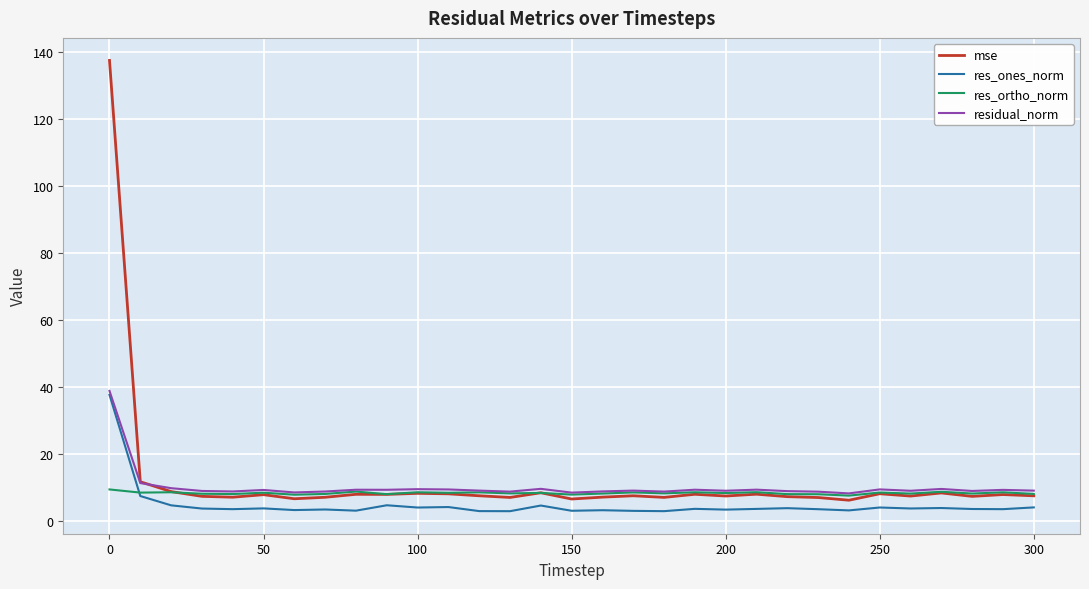

Which series has the largest range (max minus min)?

mse